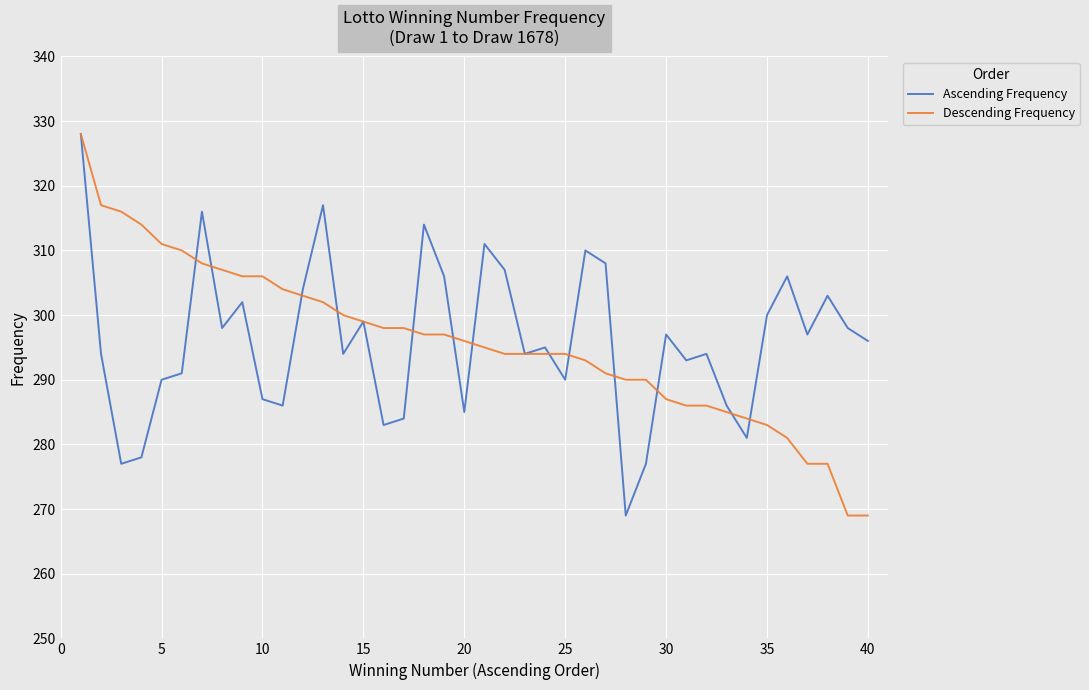

What is the smallest value displayed?

269